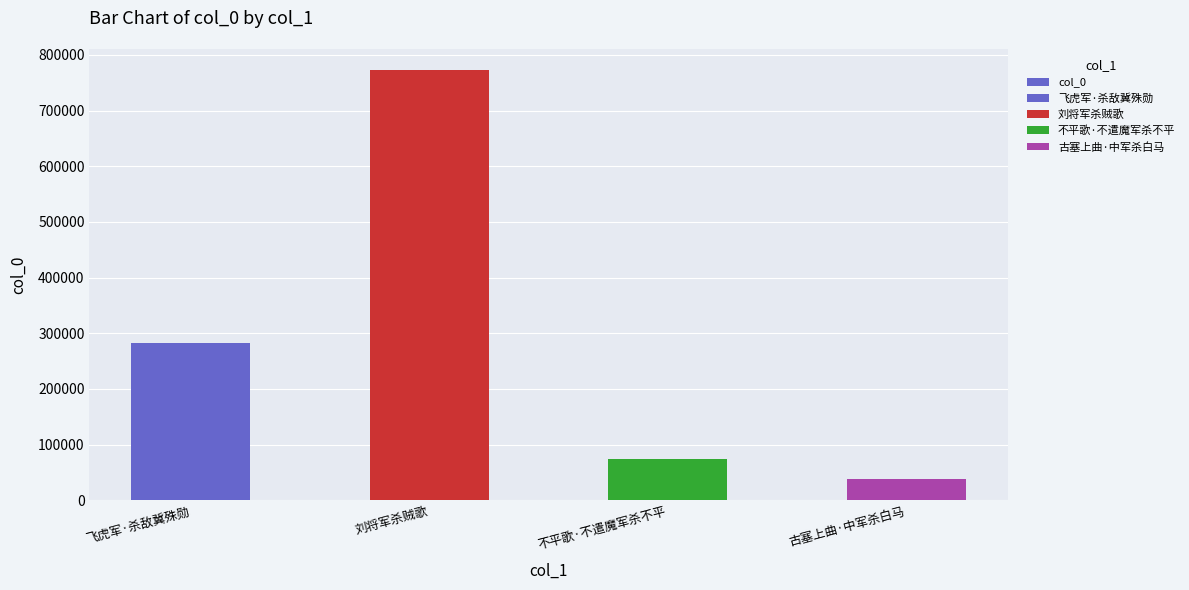

What is the value of the 2nd bar from the left?

771985